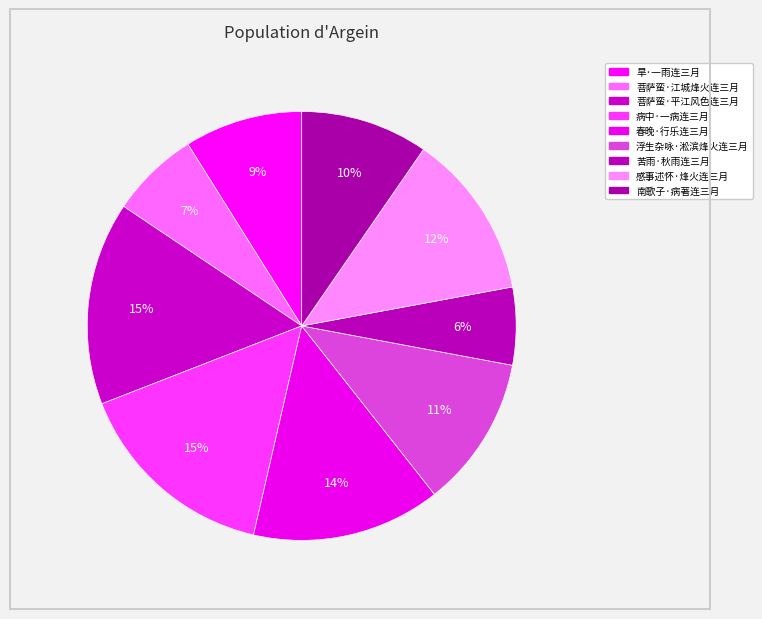

Is there any slice that represents more than half of the pie?

No